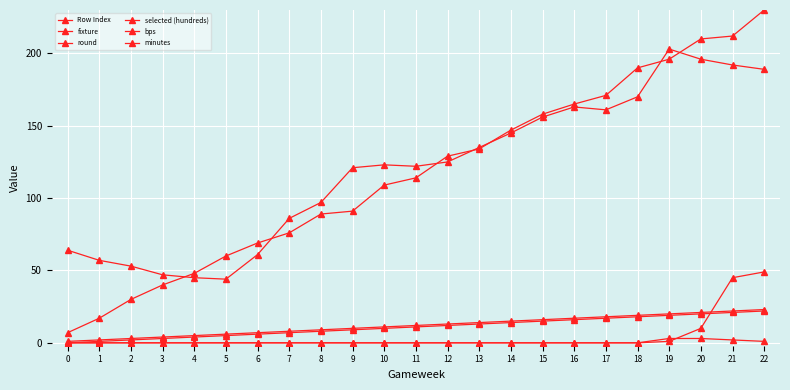

How many categories are shown in the chart?

23